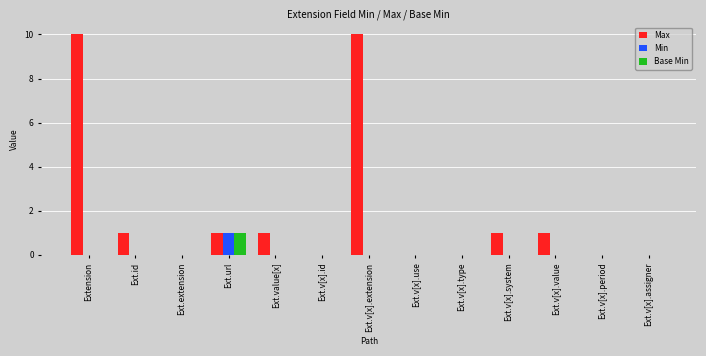

True or false: Min has a value of 1 at Ext.v[x].period.

False